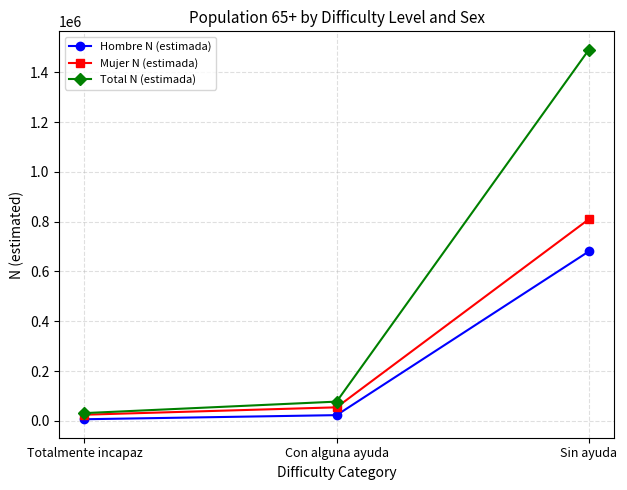

At which label does Total N (estimada) reach its minimum?

Totalmente incapaz